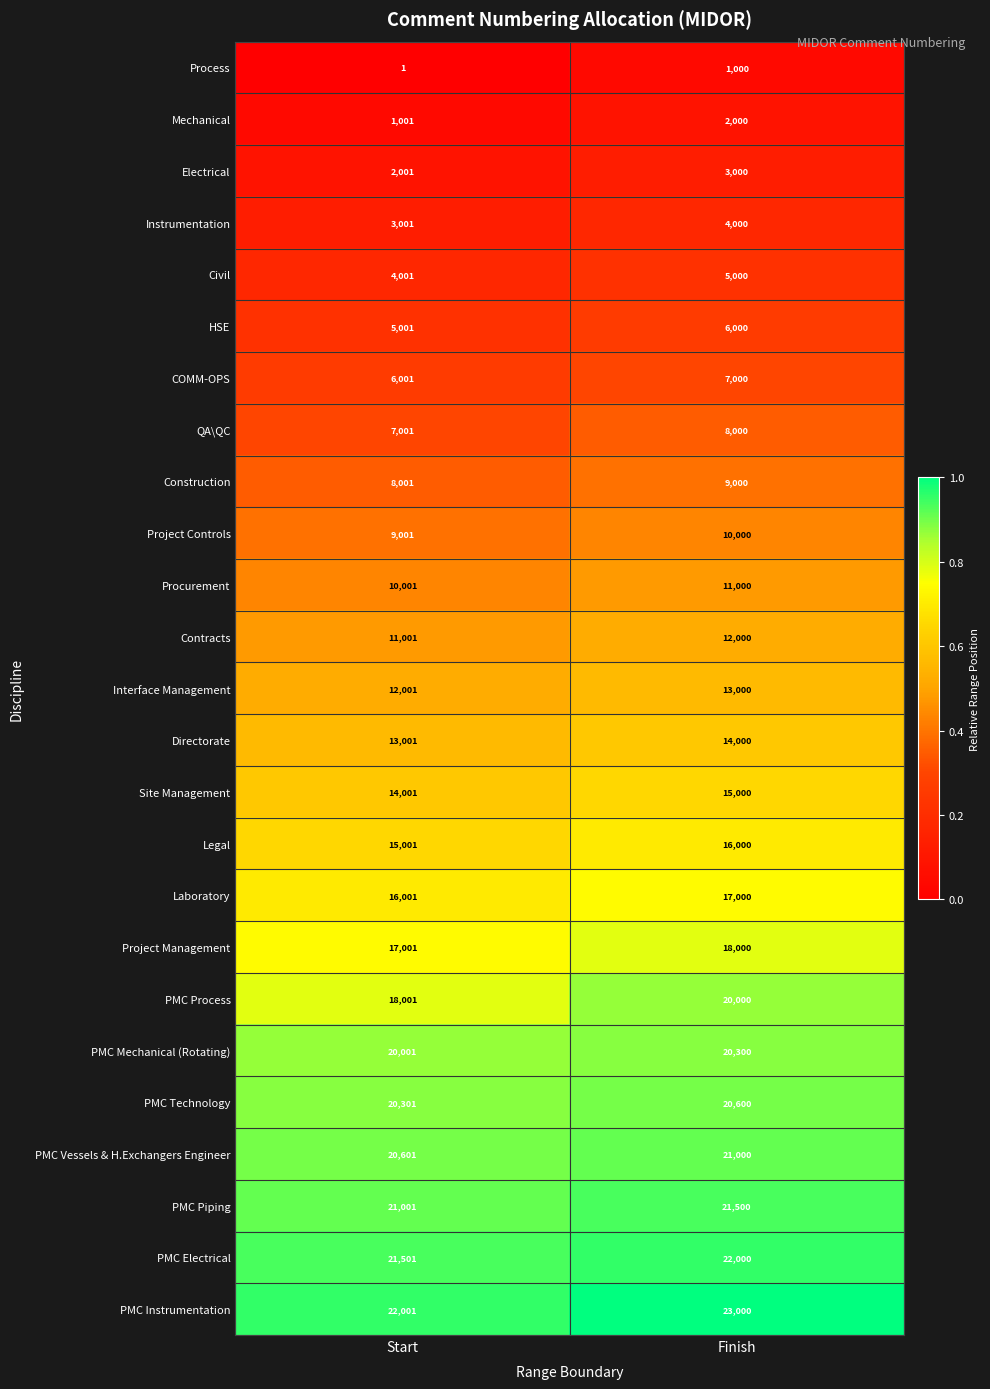

True or false: Construction has a value of 14529 at Finish.

False